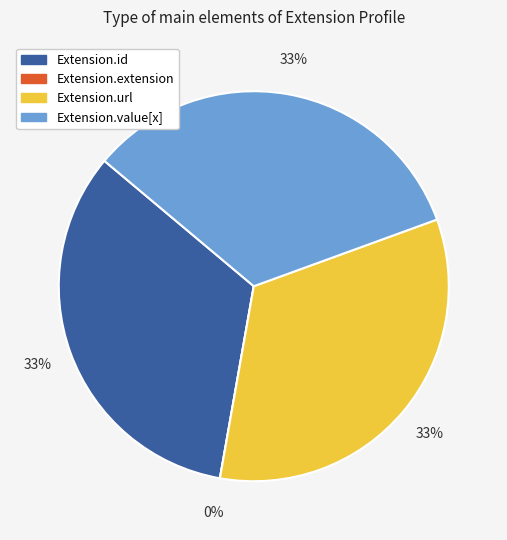

Which slice is the largest?

Extension.id